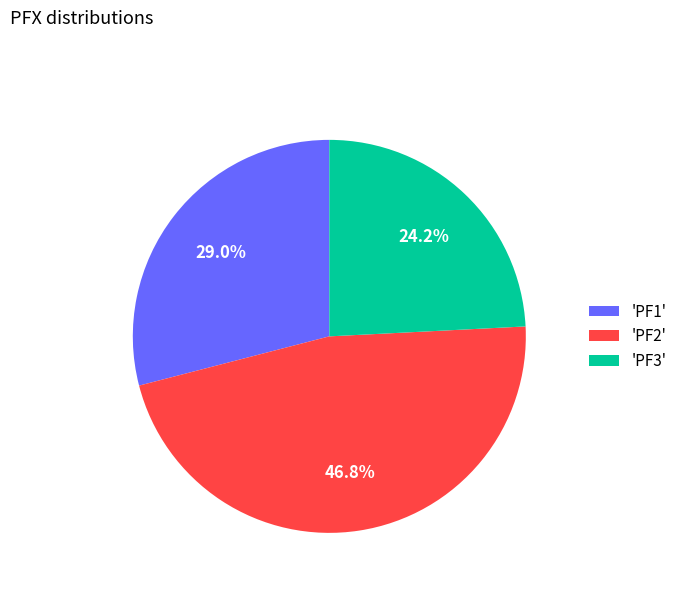

Between 'PF3' and 'PF2', which is larger?

'PF2'